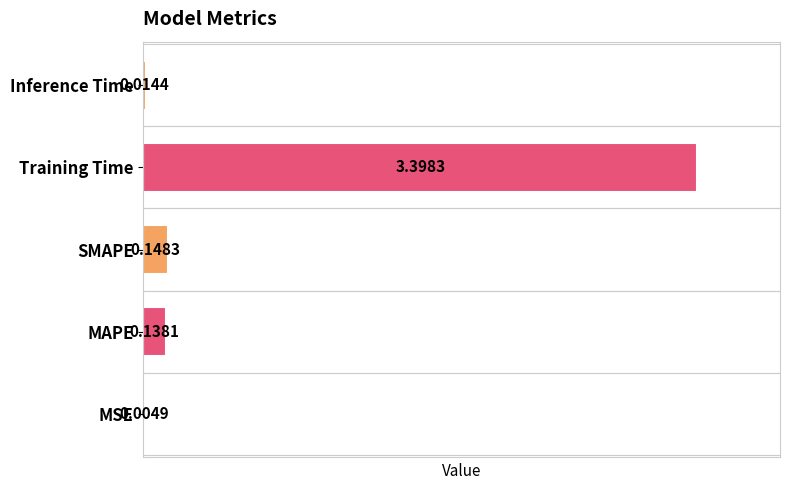

What is the change in value from MAPE to Training Time?

+3.3